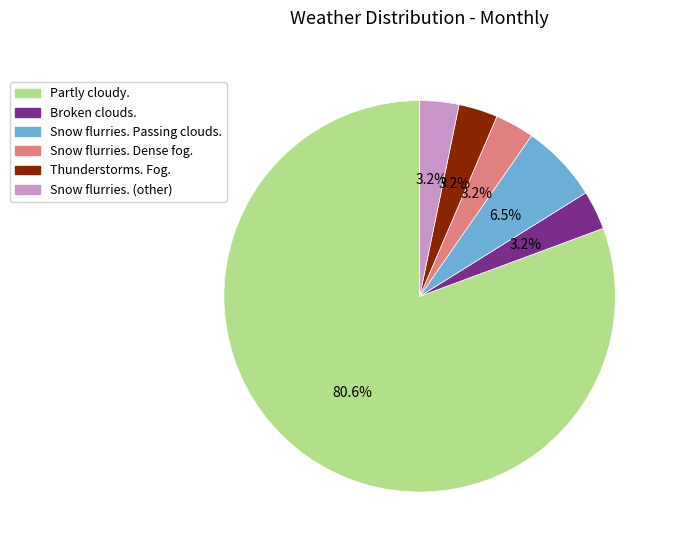

To the nearest percent, what is the difference between the Snow flurries. Dense fog. and Partly cloudy. slice percentages?

77%